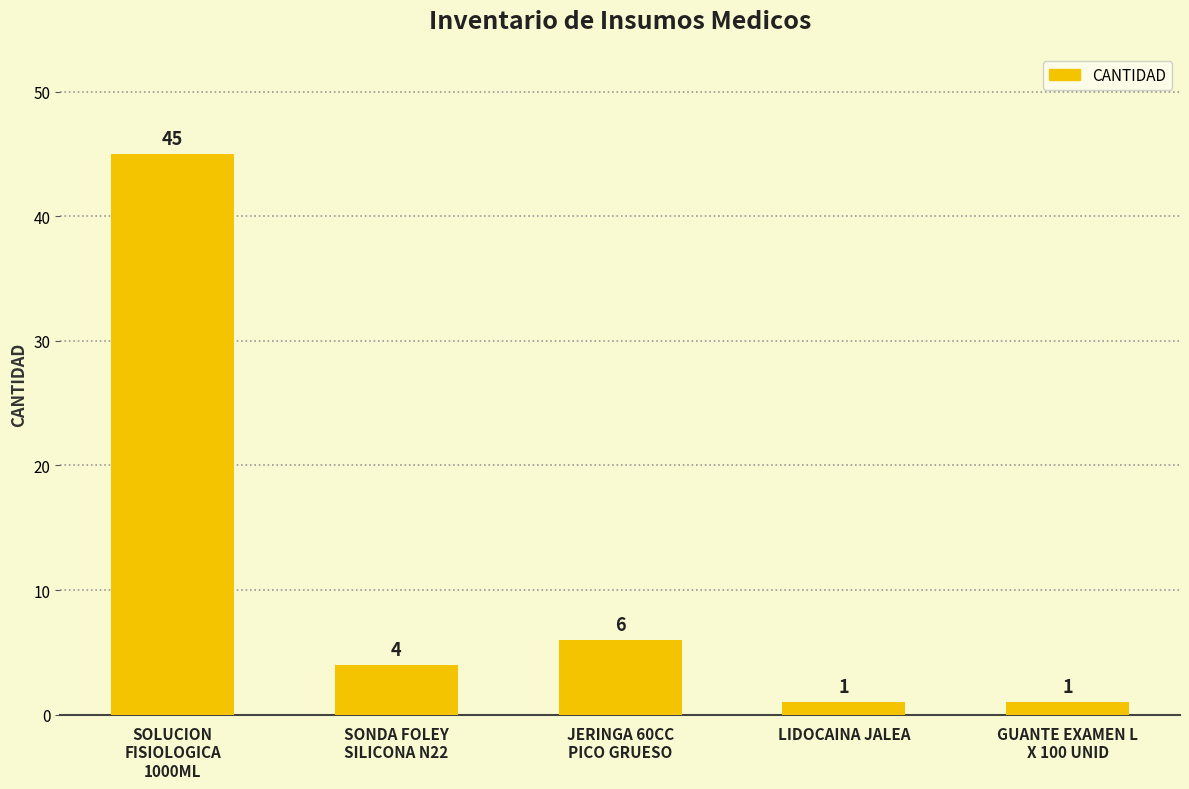

True or false: the data shows 10 at JERINGA 60CC
PICO GRUESO.

False